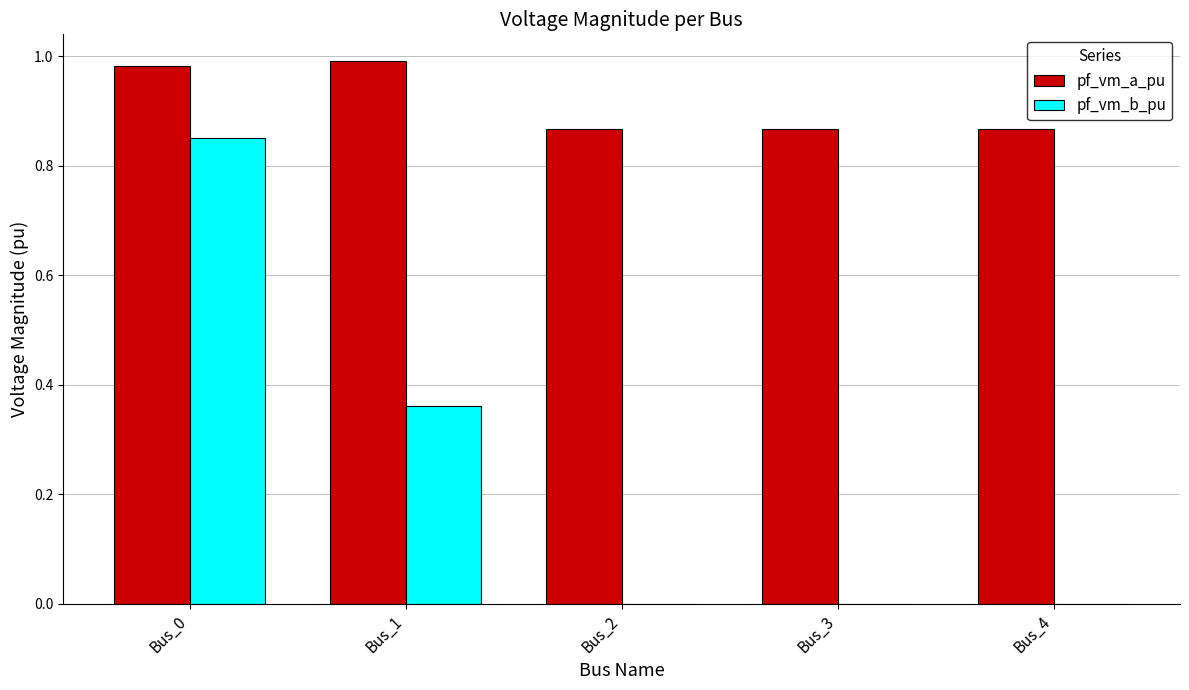

Which series has the largest total across all categories?

pf_vm_a_pu